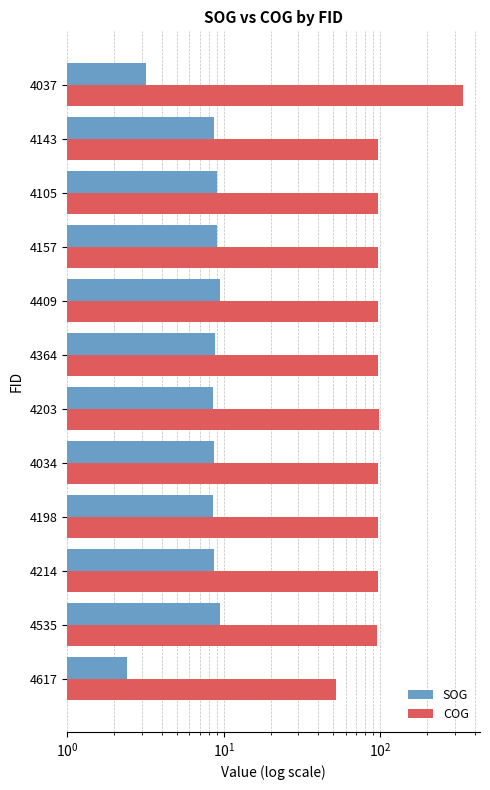

At 4535, list the series in order from smallest to largest.

SOG, COG